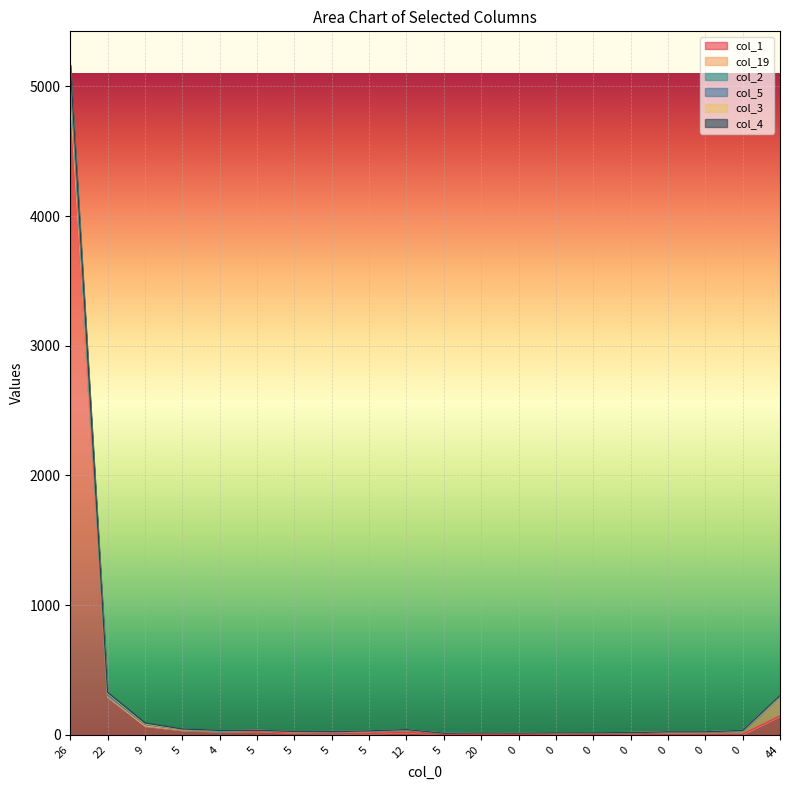

True or false: col_2 and col_1 cross at least once.

False